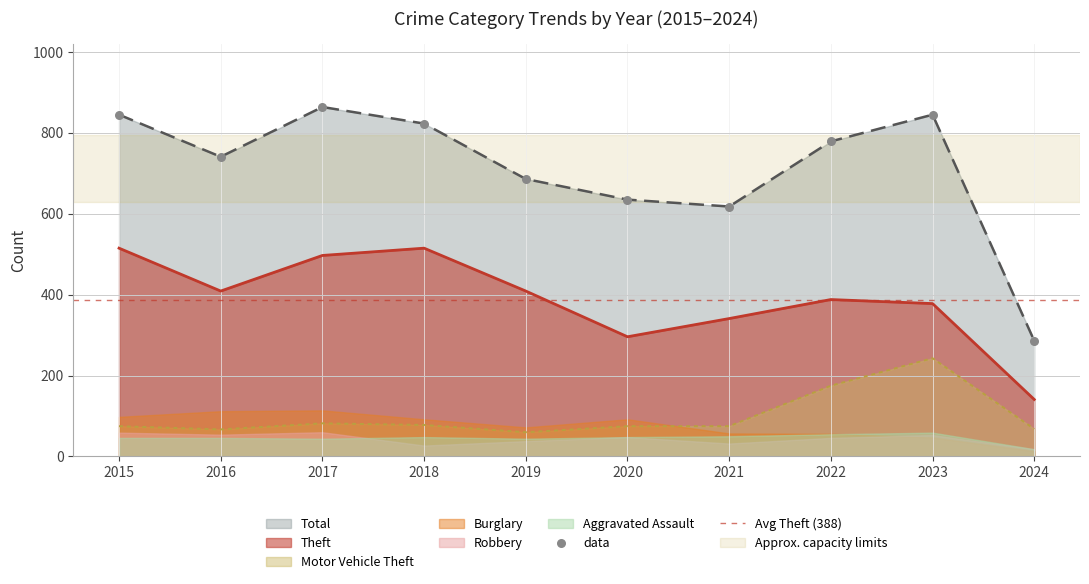

Which series contains the lowest Y value?

Motor Vehicle Theft